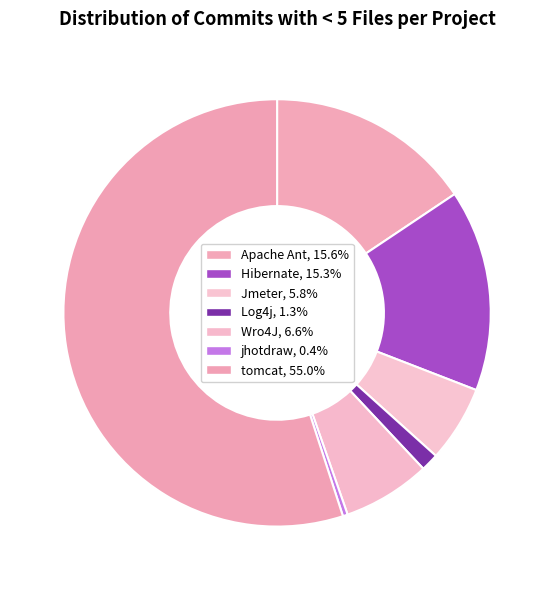

How many segments does this pie chart have?

7